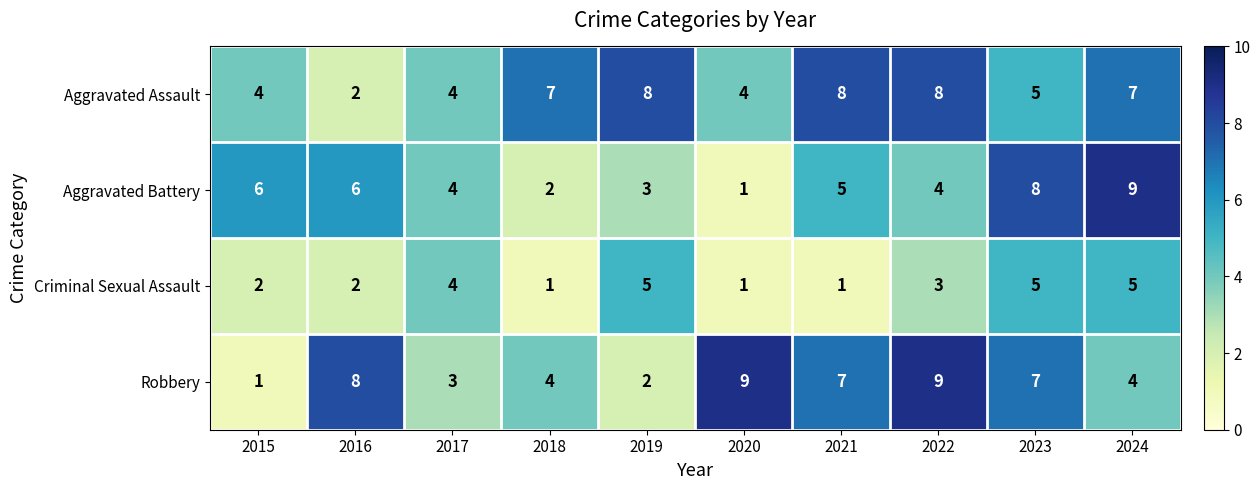

How many distinct data groups are displayed?

4